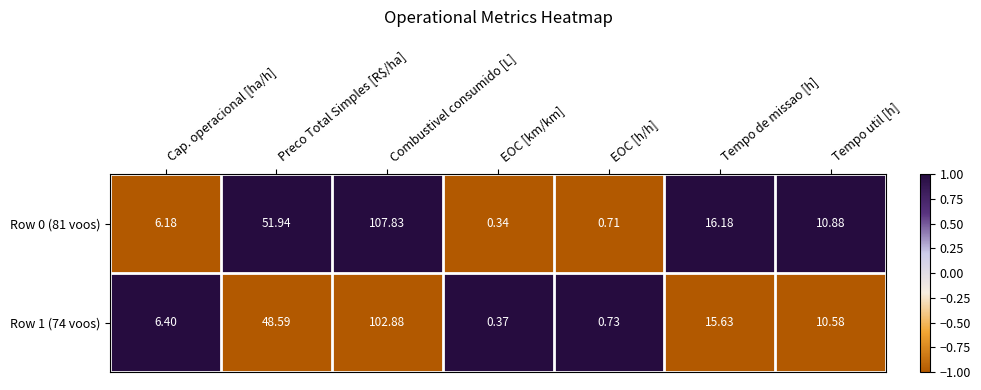

Which label corresponds to the largest value in the chart?

Combustivel consumido [L]